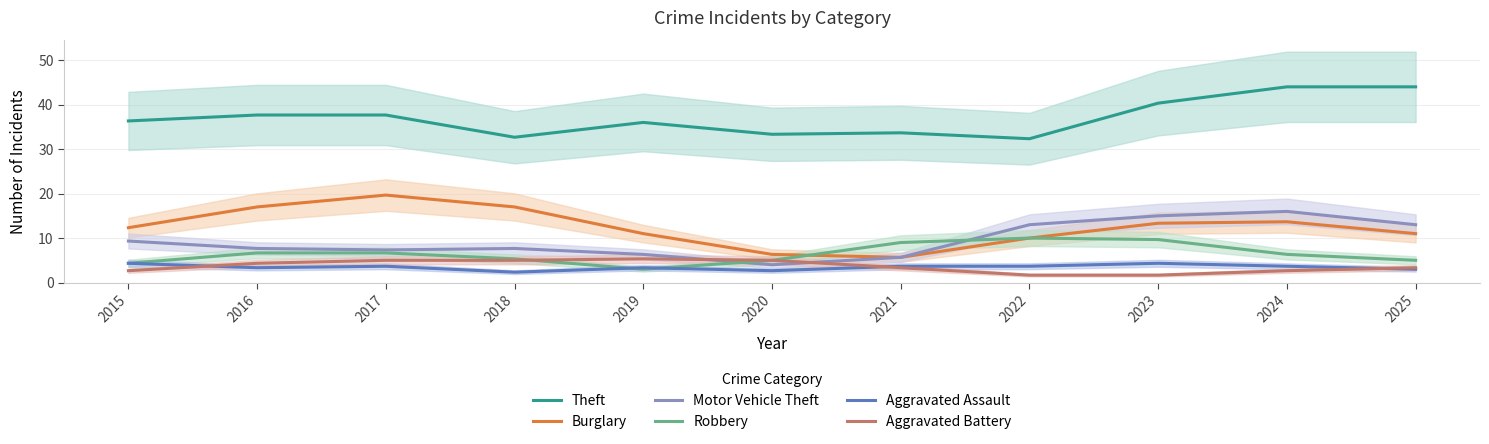

True or false: Aggravated Assault has a value of 4.3 at 2023.

True